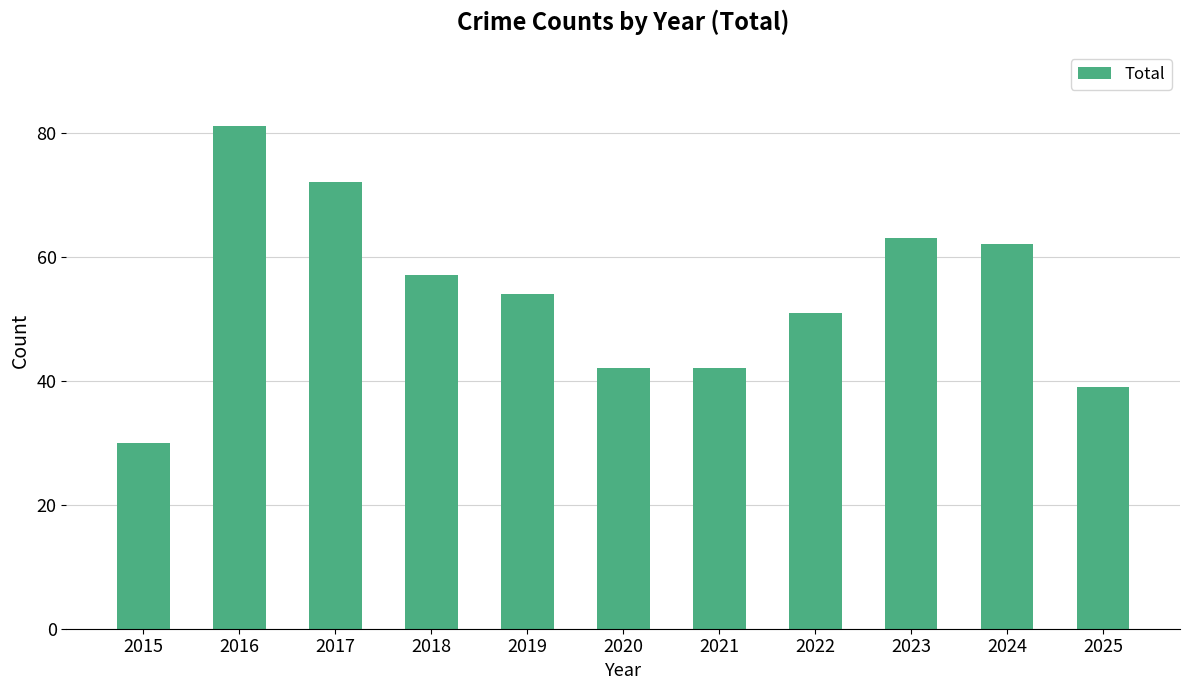

What is the sum of all values?

593